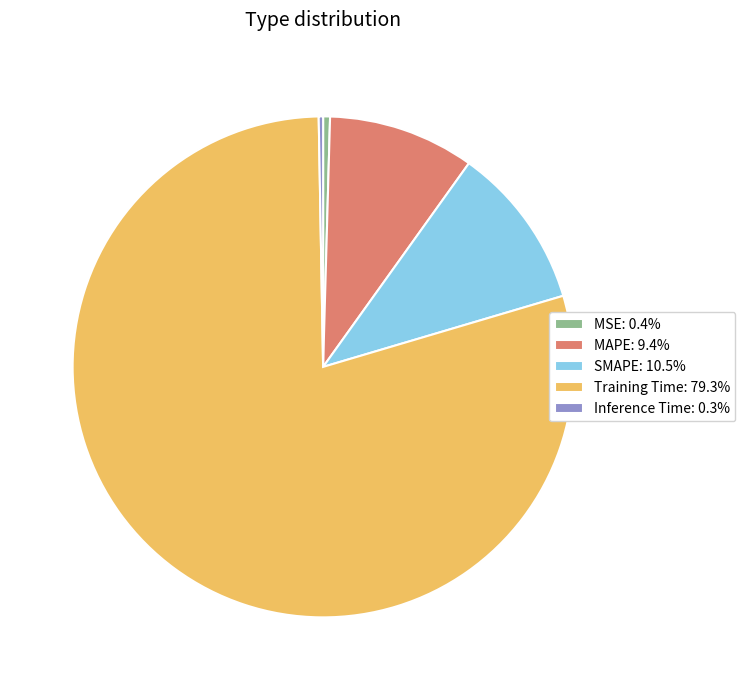

How many segments does this pie chart have?

5